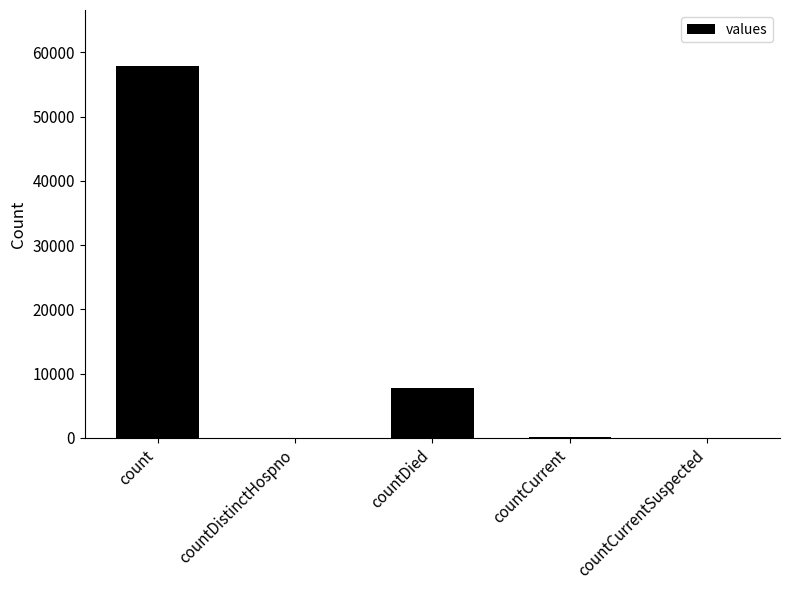

What is the average value?

13183